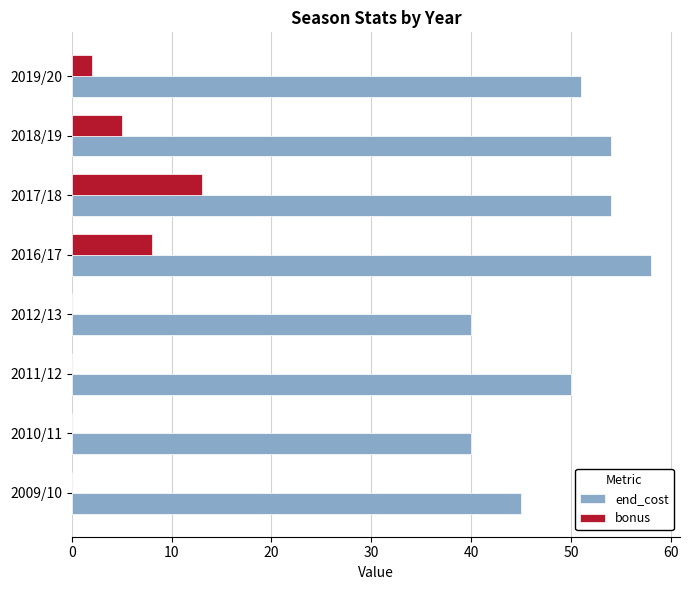

True or false: bonus has a value of 0 at 2012/13.

True